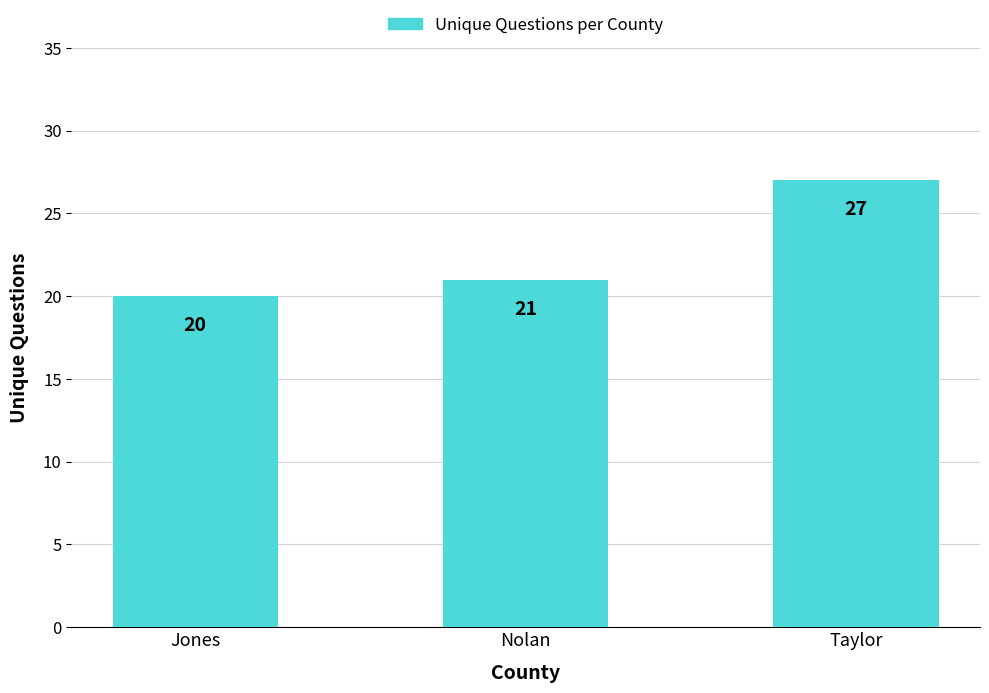

What is the sum of all values?

68